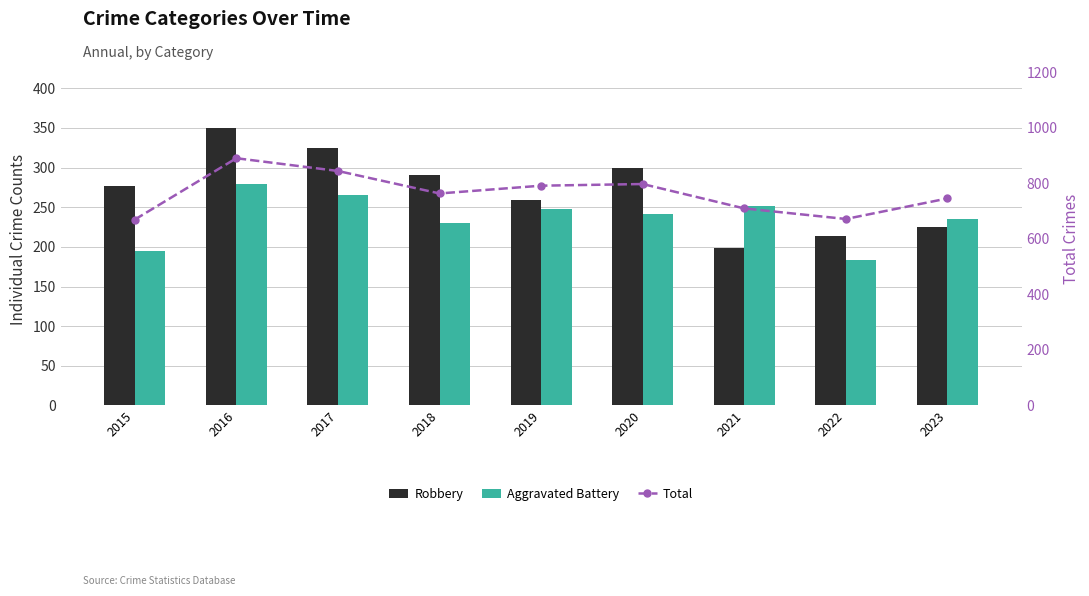

Which category has the highest value in the Robbery series?

2016